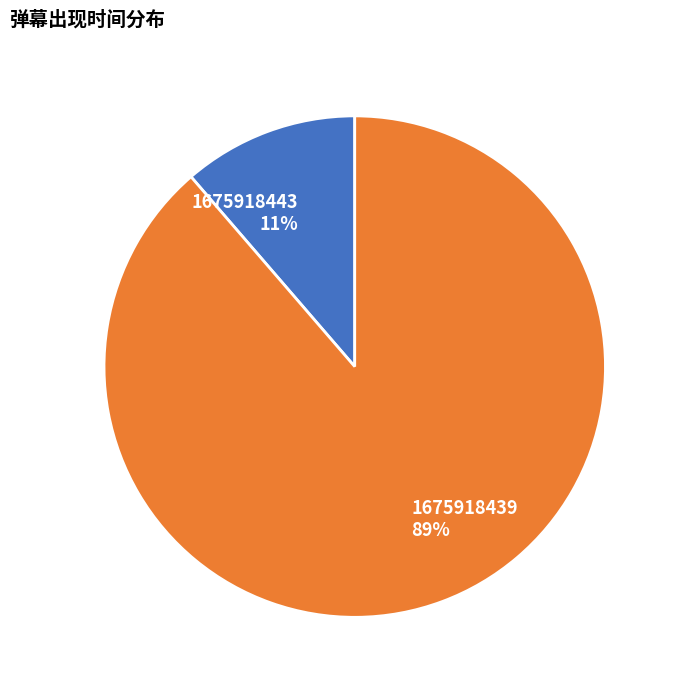

Which slice is the smallest?

1675918443